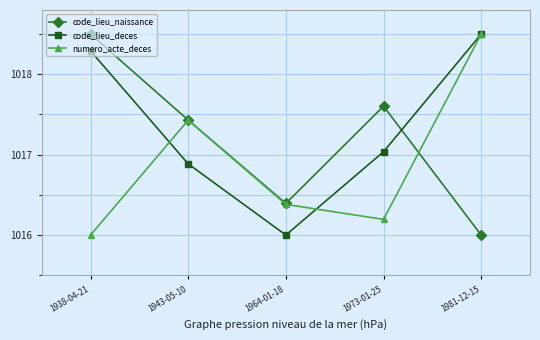

What is the label of the 1st point from the left?

1938-04-21